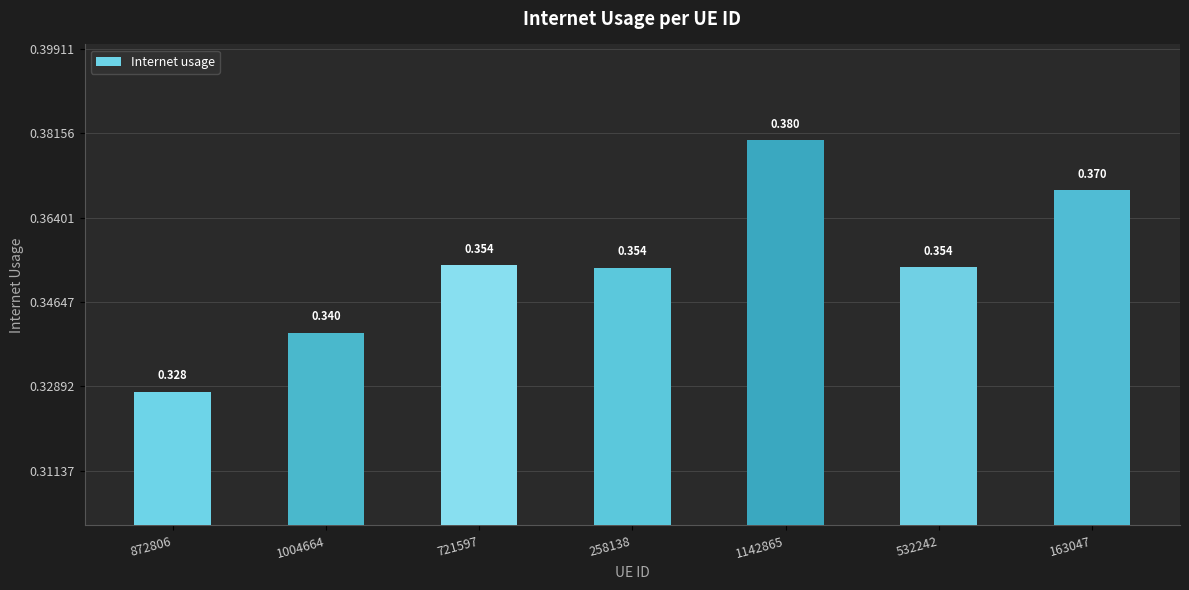

At which category does the chart reach its minimum across all series?

872806